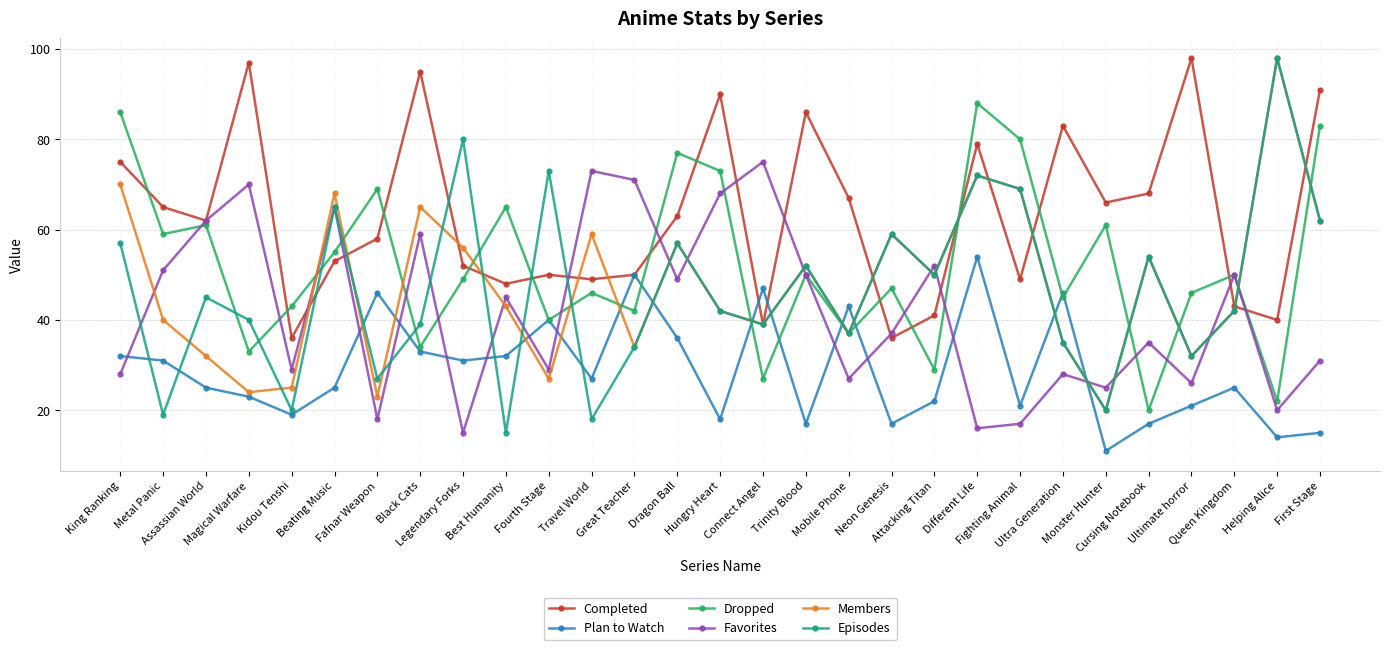

True or false: Completed has a value of 63 at Dragon Ball.

True